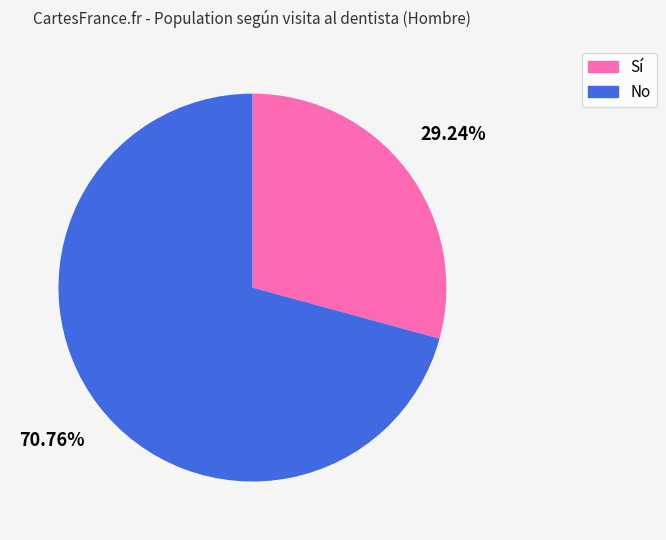

To the nearest percent, what portion does Sí represent?

29%